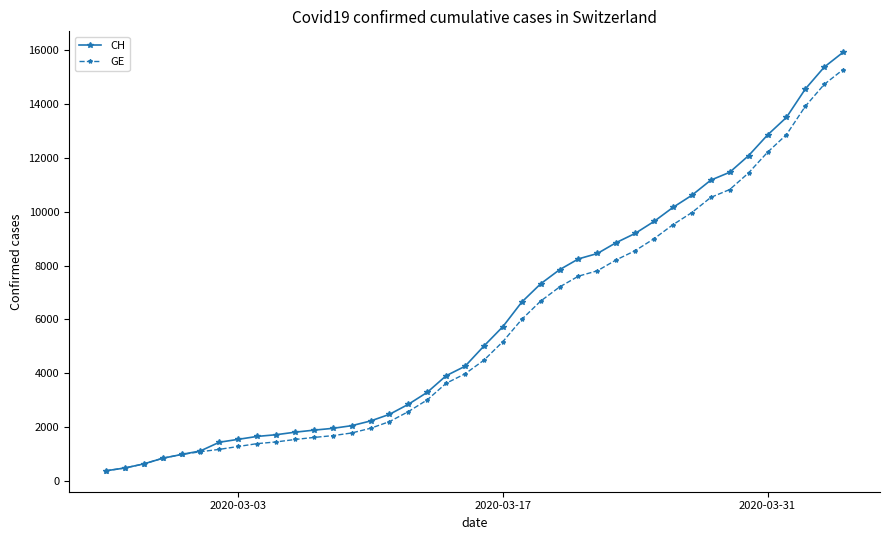

What is the minimum value for CH?

375